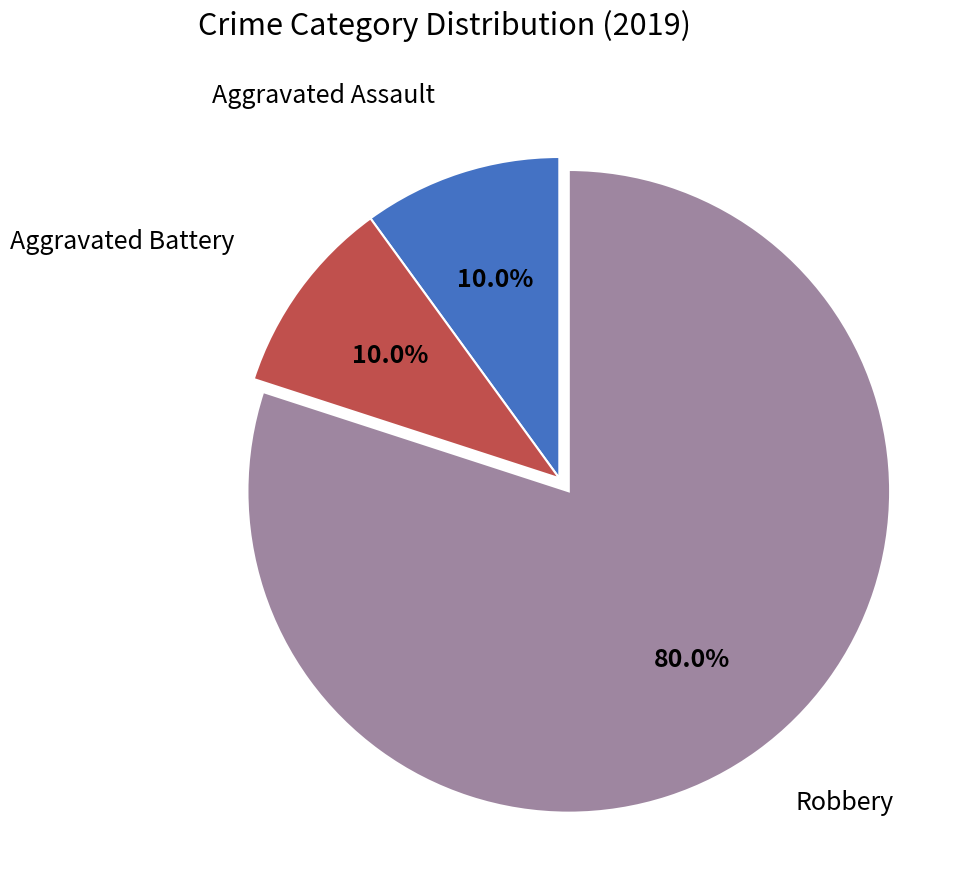

Which slice represents more than half of the pie?

Robbery